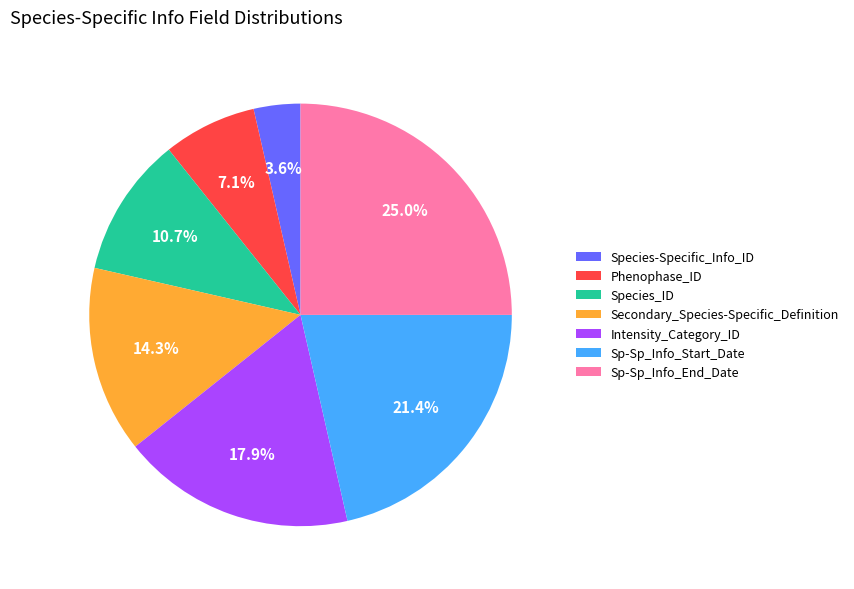

Which slice is the smallest?

Species-Specific_Info_ID